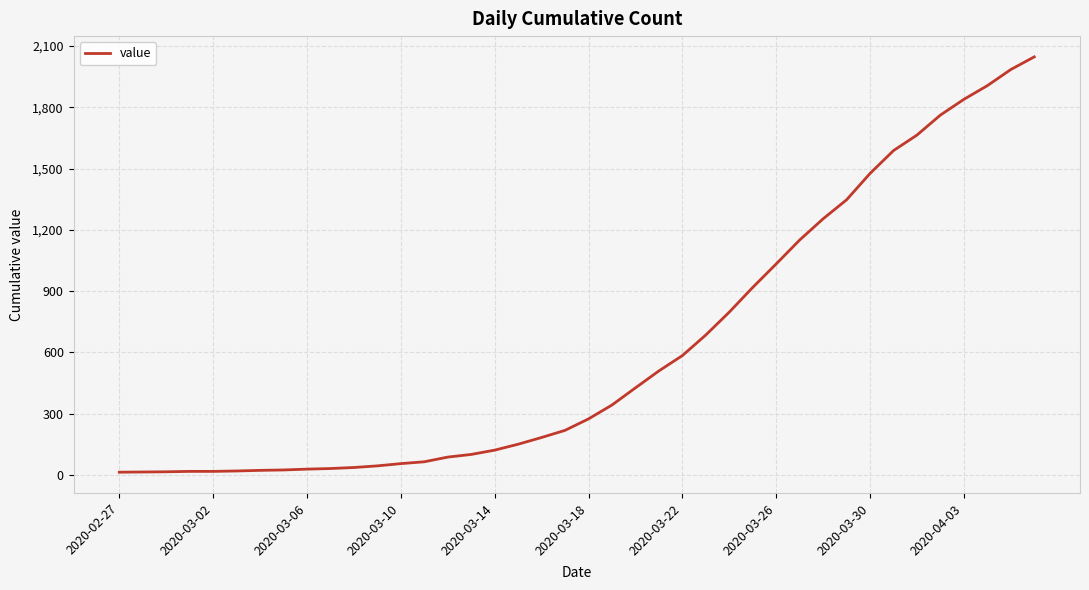

What is the greatest value displayed?

2047